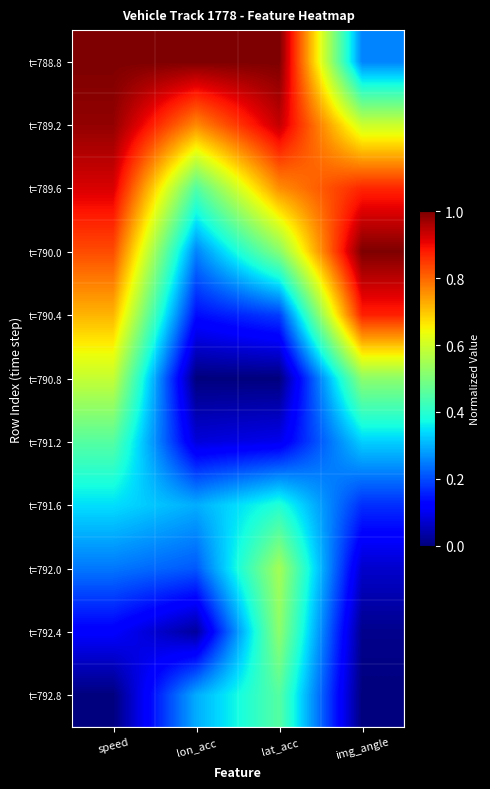

At which category is the sum across all series the highest?

speed